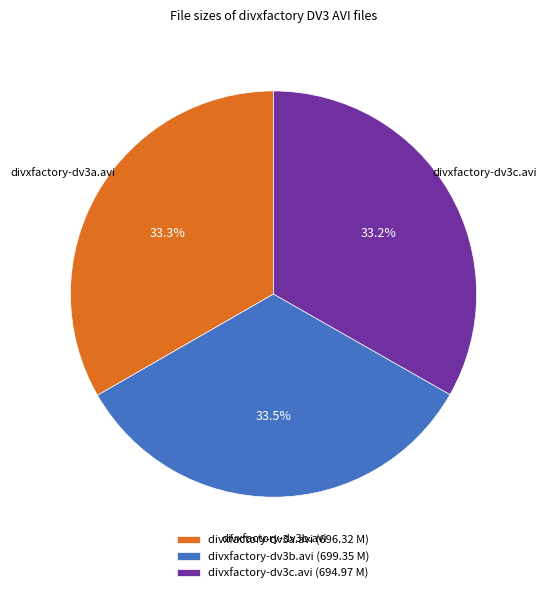

True or false: divxfactory-dv3a.avi accounts for 41% of the total.

False